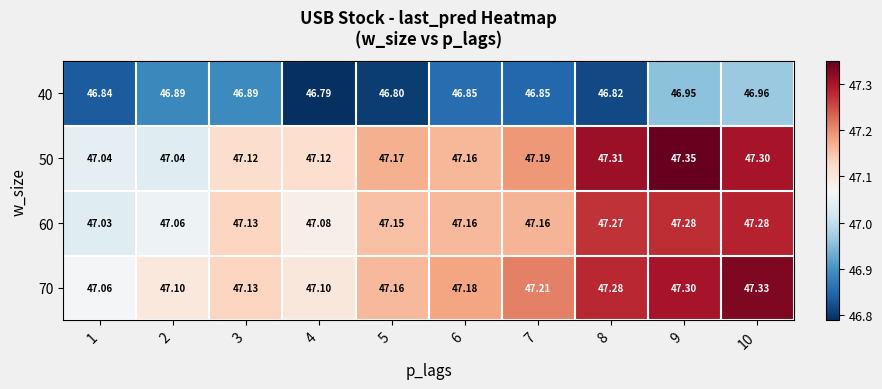

Between 2 and 8, which series saw the biggest shift?

50